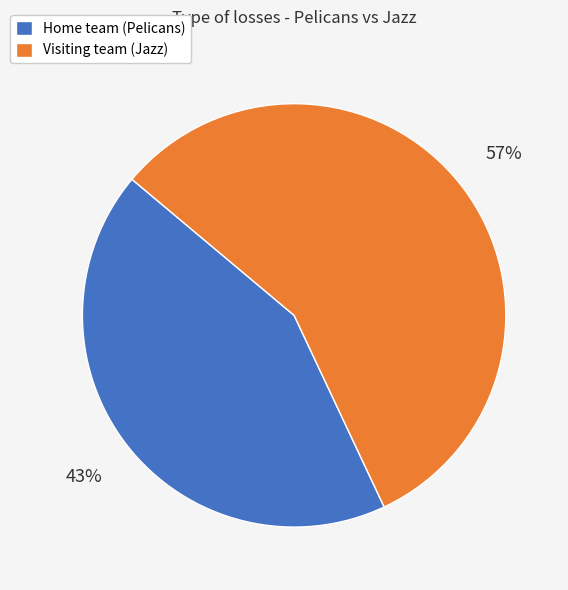

What is the ratio of the value at Home team (Pelicans) to the value at Visiting team (Jazz)?

0.8